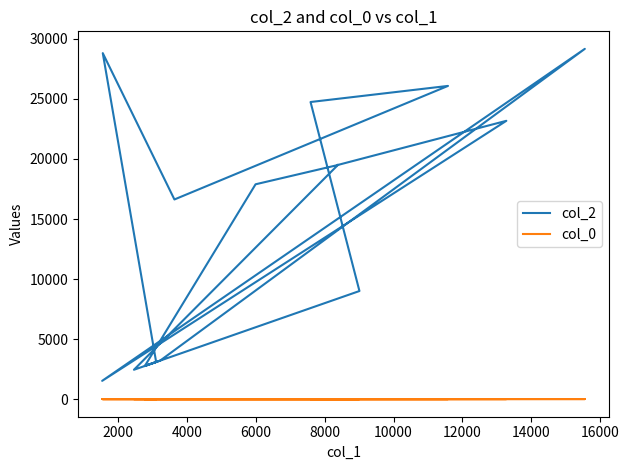

What are all the series names shown in the legend?

col_2, col_0